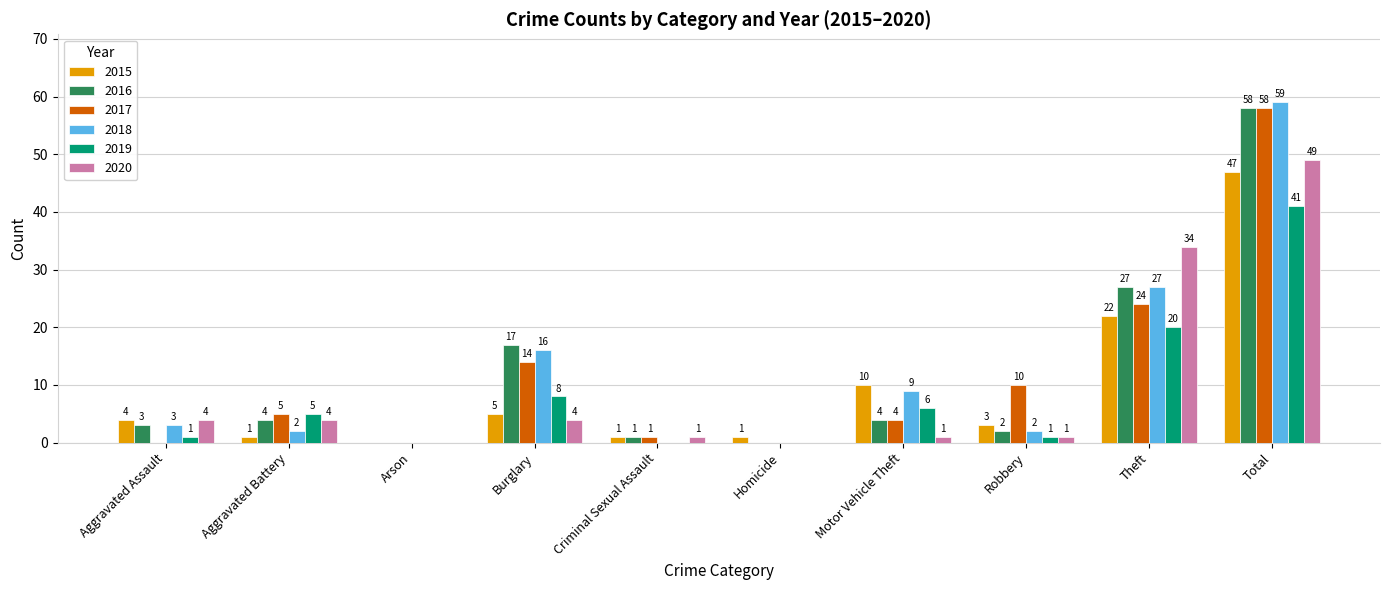

The 2015 series shows 1 at Criminal Sexual Assault. True or false?

True